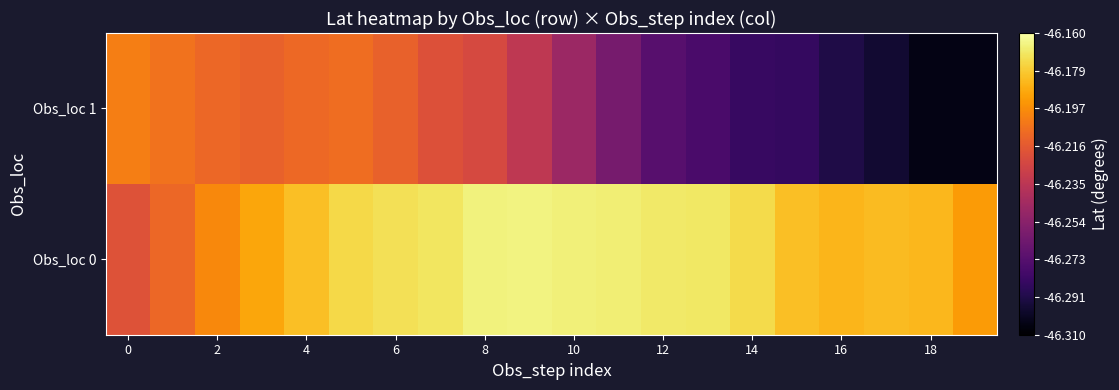

Rank the series by their maximum value, from highest to lowest.

Obs_loc 0, Obs_loc 1